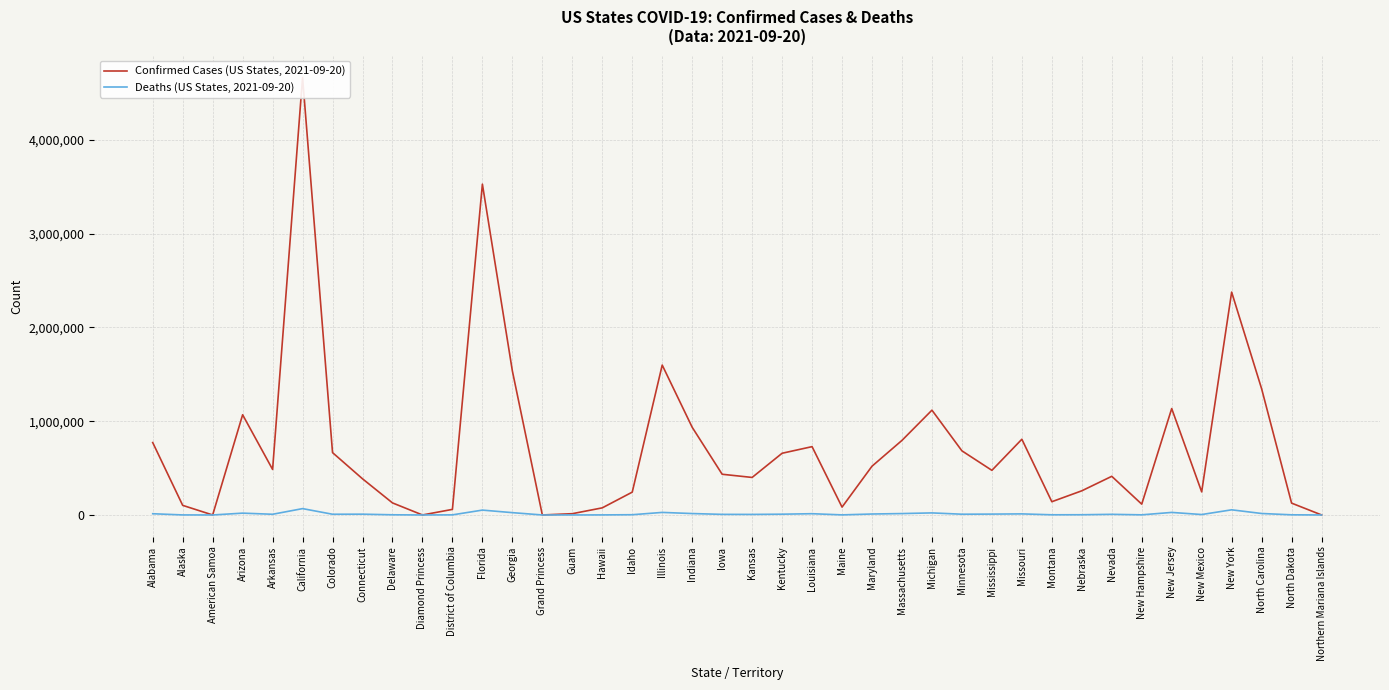

What is the label of the 31st point from the right?

Diamond Princess